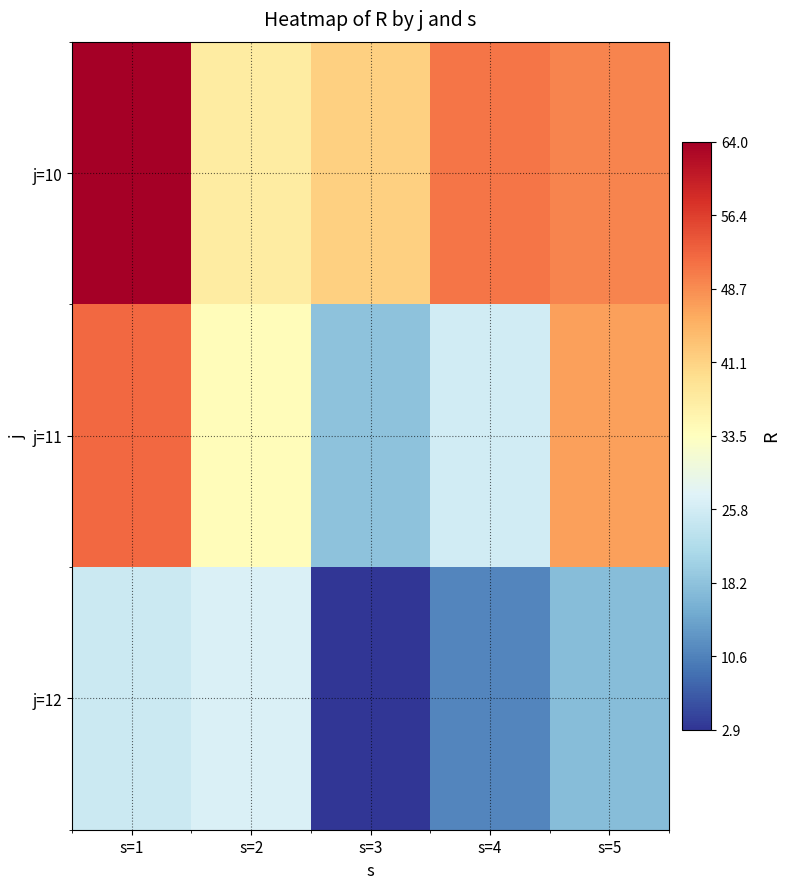

Between s=3 and s=1, which is larger?

s=1